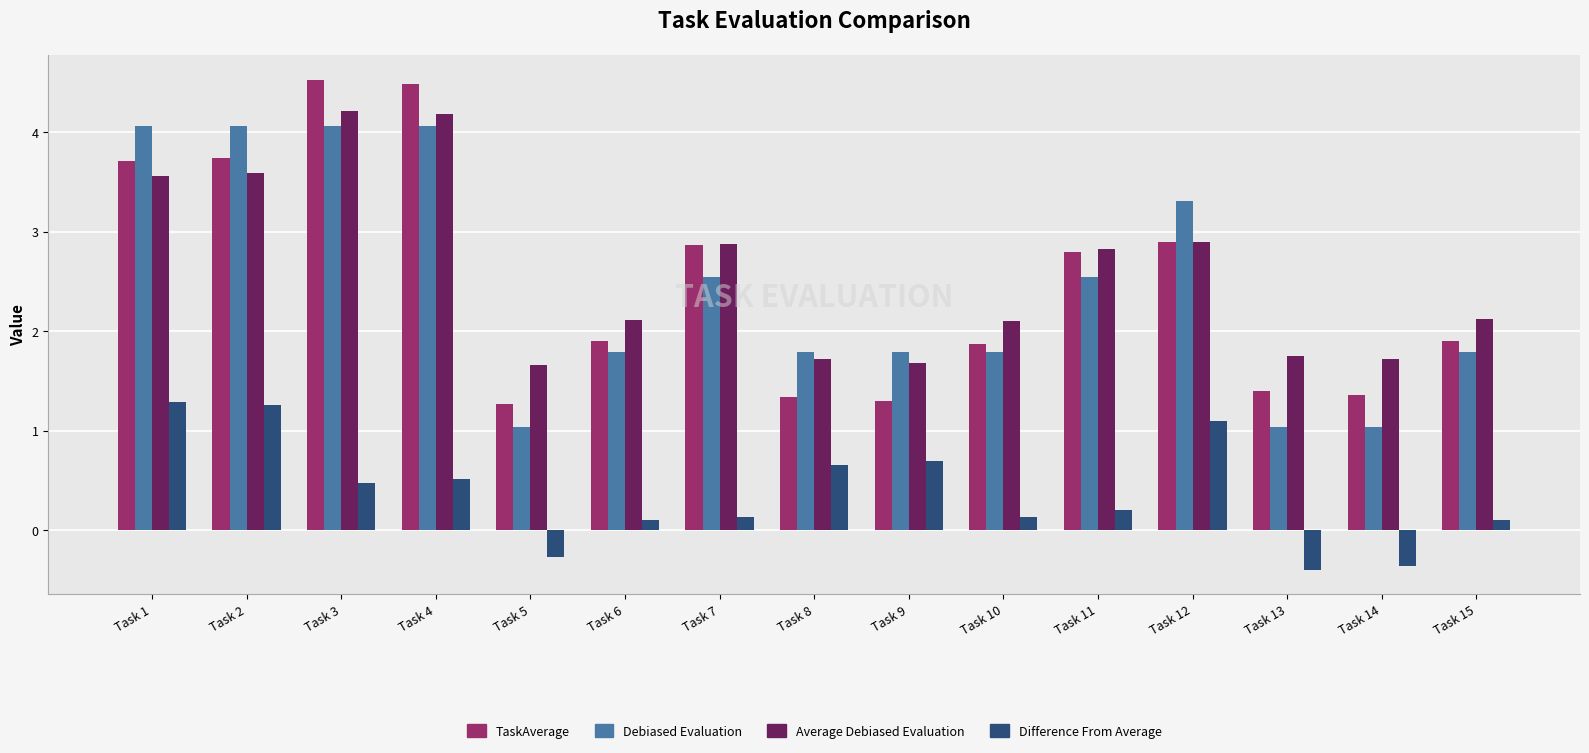

The value of Difference From Average at Task 7 is 0.1. True or false?

True